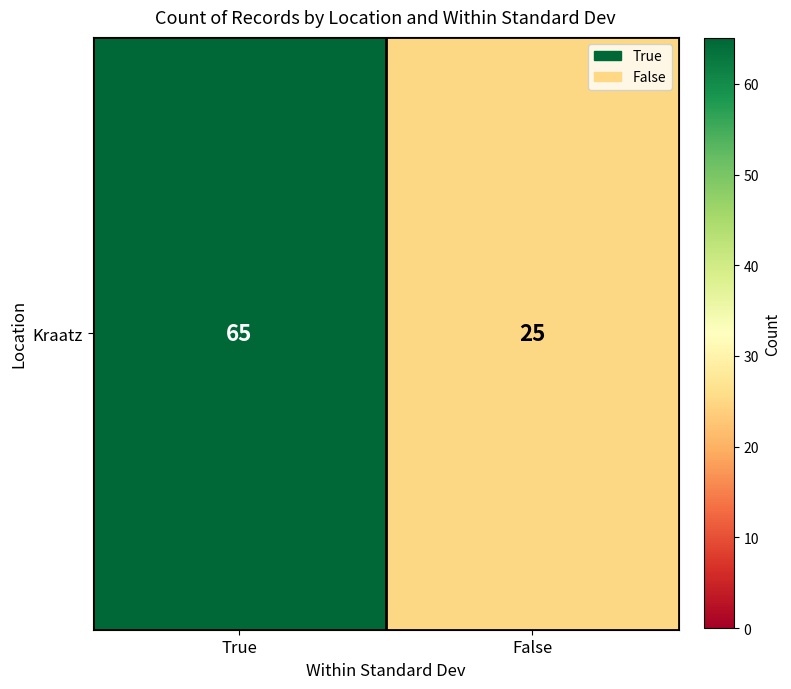

Rank the categories by value from highest to lowest.

True, False